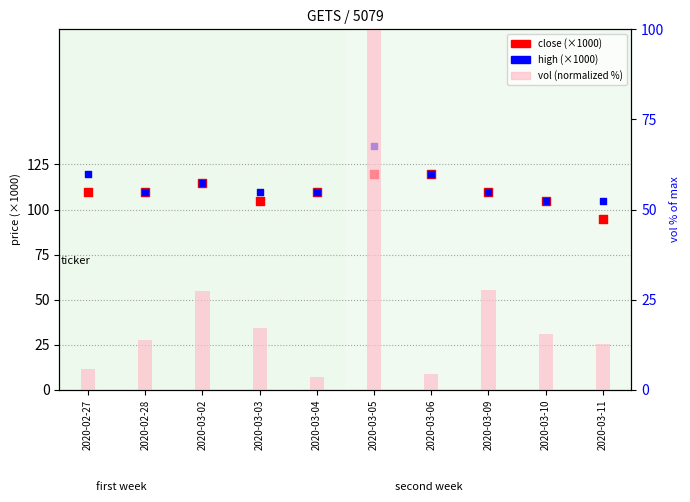

Is the value of close (×1000) at 2020-03-10 greater than the value of high (×1000) at 2020-03-04?

No